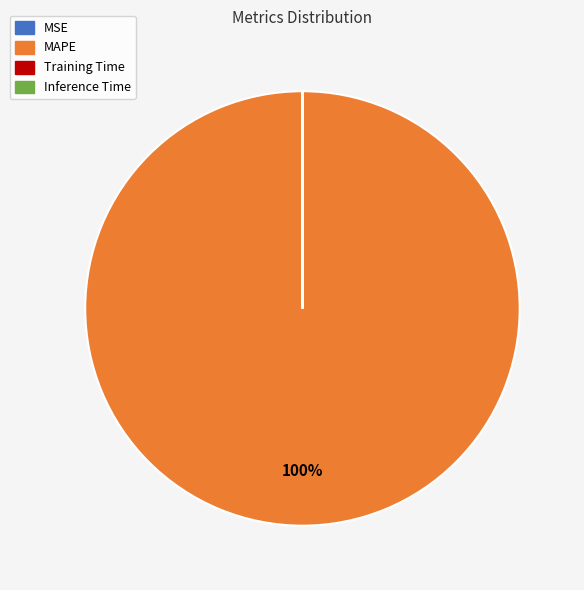

What percentage is the MAPE slice, to the nearest percent?

100%